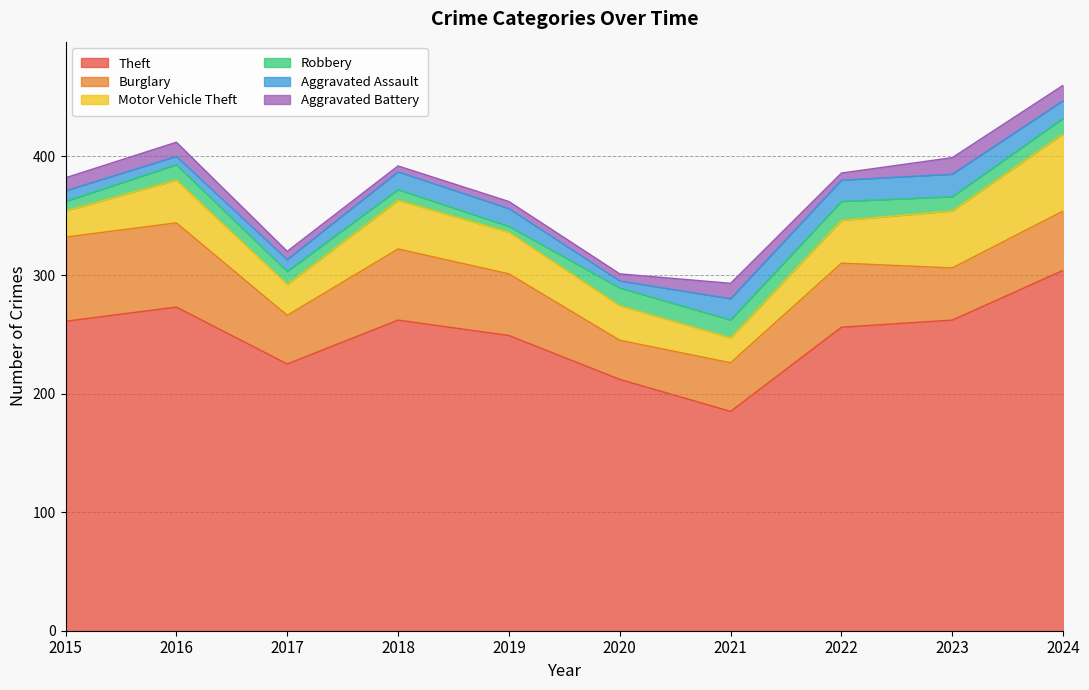

Reading left to right, extract all data points from this chart.

Theft: 2015=261	2016=273	2017=225	2018=262	2019=249	2020=212	2021=185	2022=256	2023=262	2024=304
Burglary: 2015=71	2016=71	2017=41	2018=60	2019=52	2020=33	2021=41	2022=54	2023=44	2024=50
Motor Vehicle Theft: 2015=22	2016=36	2017=26	2018=41	2019=35	2020=29	2021=21	2022=36	2023=48	2024=65
Robbery: 2015=8	2016=13	2017=11	2018=9	2019=5	2020=15	2021=15	2022=16	2023=12	2024=13
Aggravated Assault: 2015=9	2016=7	2017=10	2018=15	2019=15	2020=6	2021=18	2022=18	2023=19	2024=15
Aggravated Battery: 2015=11	2016=12	2017=7	2018=5	2019=6	2020=6	2021=13	2022=6	2023=14	2024=13